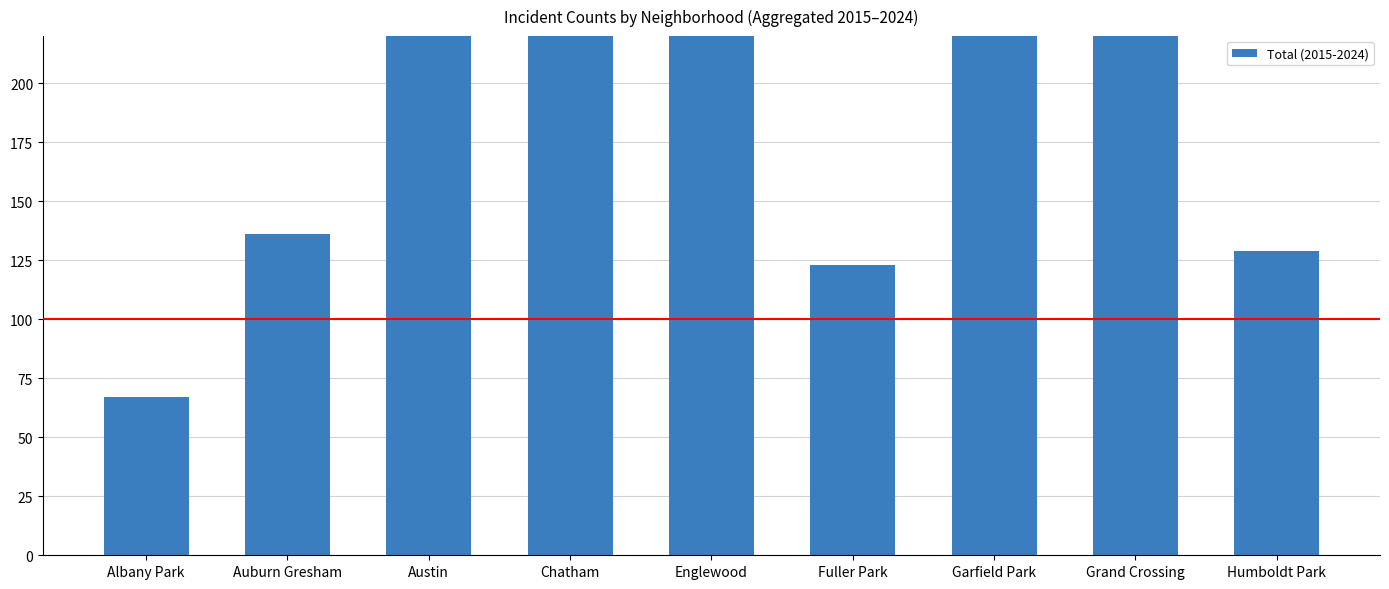

What is the change in value from Austin to Grand Crossing?

+61